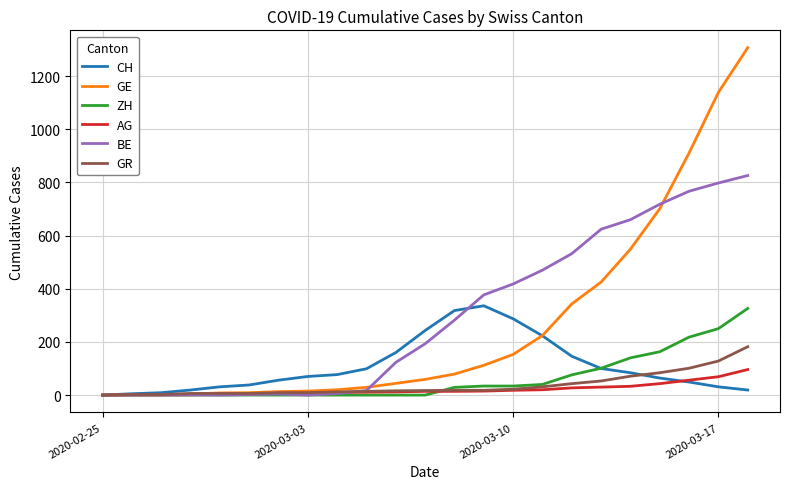

What is the greatest value displayed?

1307